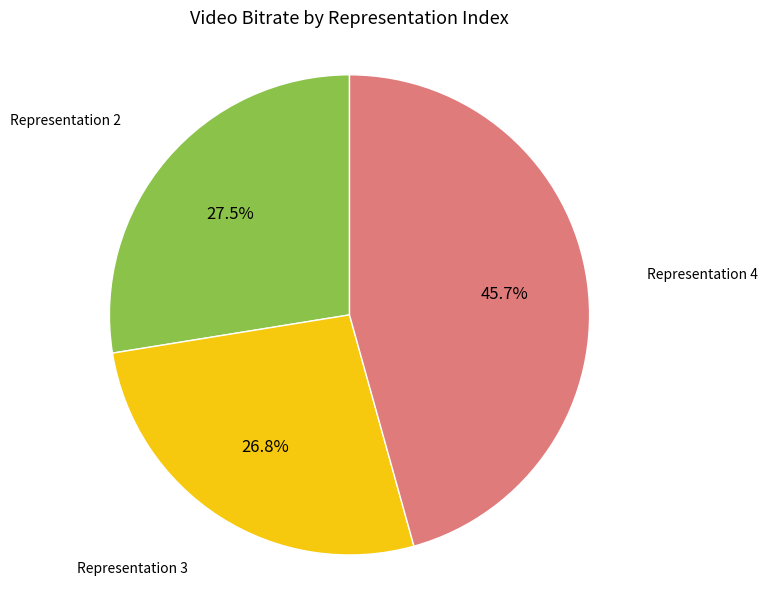

What is the smallest slice in the pie chart?

Representation 3